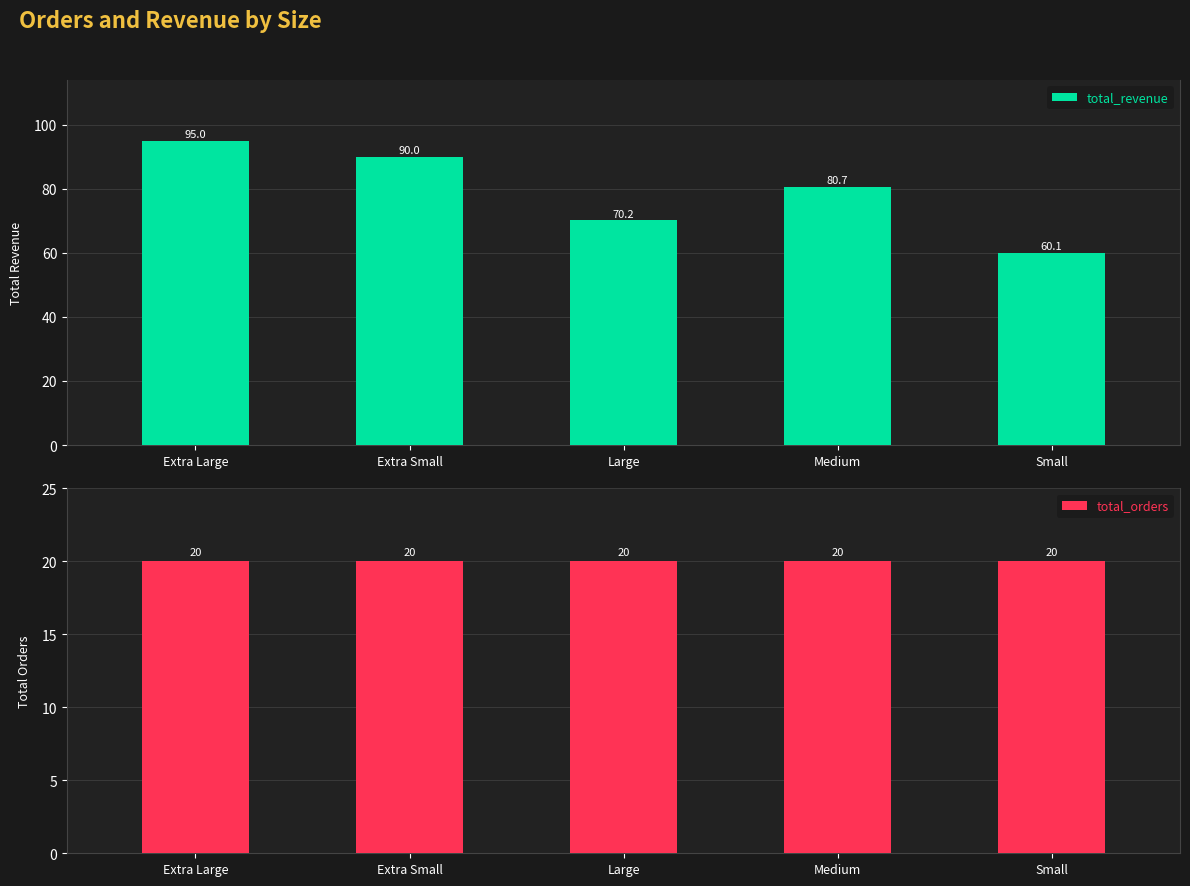

Rank the categories by total_revenue value from highest to lowest.

Extra Large, Extra Small, Medium, Large, Small